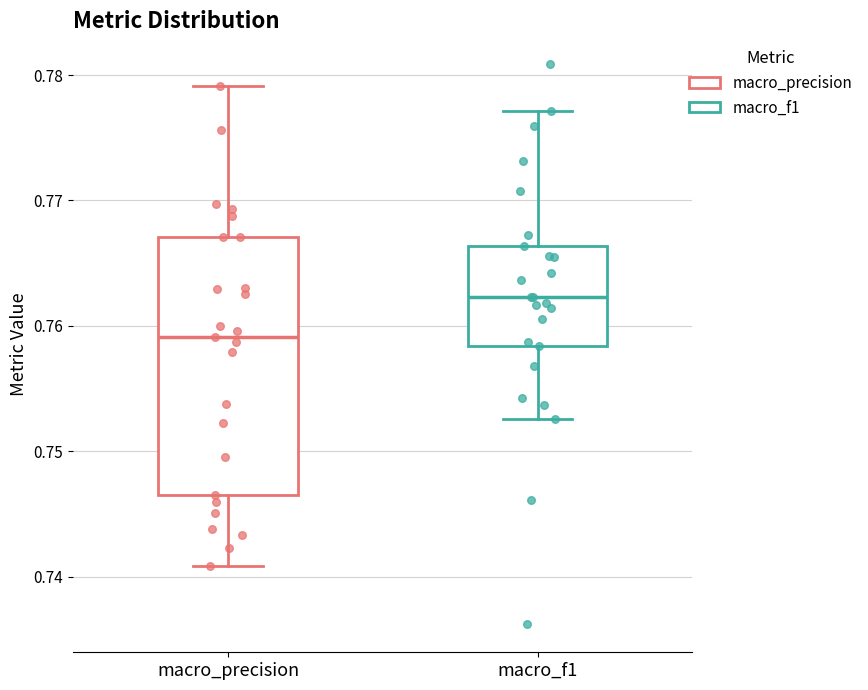

Comparing the boxes themselves (not the whiskers), which one is the tallest?

macro_precision